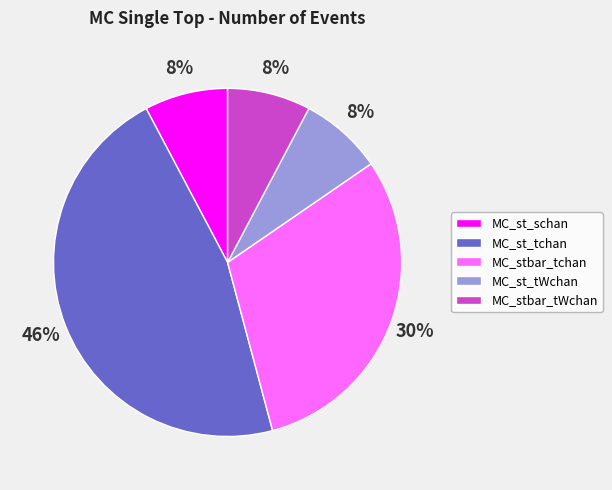

What is the largest slice in the pie chart?

MC_st_tchan